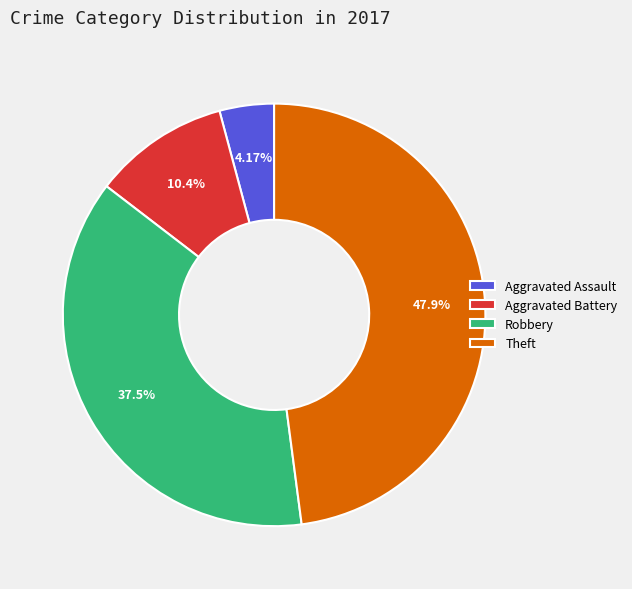

Rank the categories by value from lowest to highest.

Aggravated Assault, Aggravated Battery, Robbery, Theft